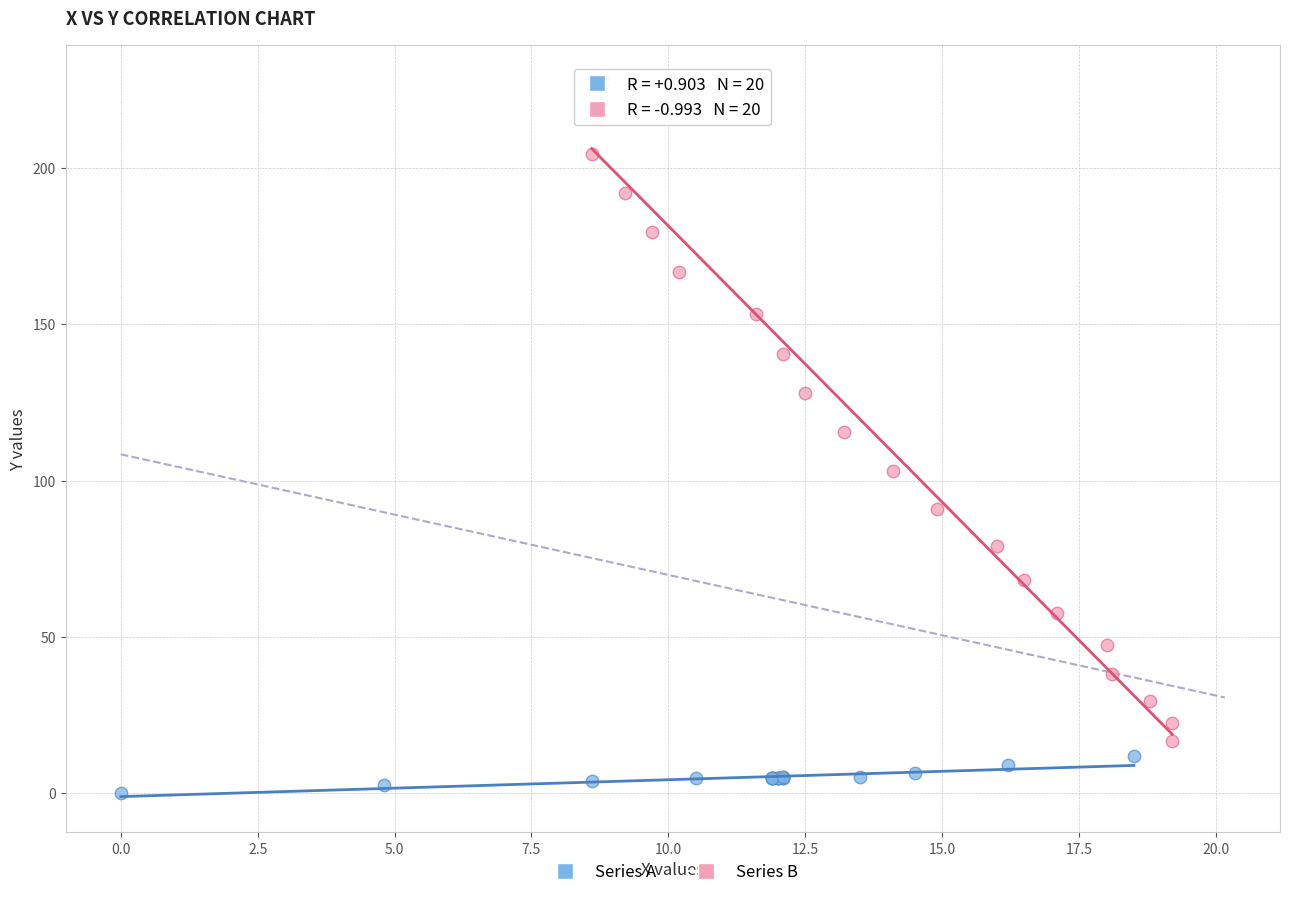

Which series contains the highest Y value?

Series B